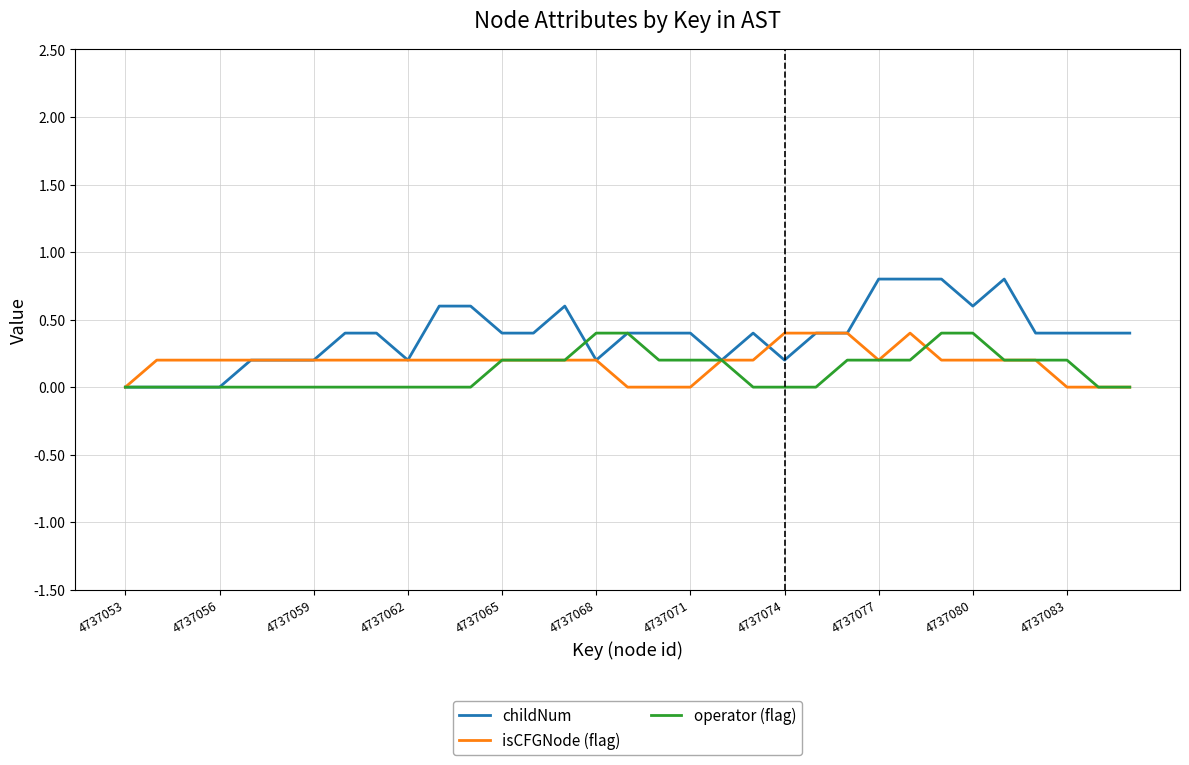

Which series has the largest total across all categories?

childNum